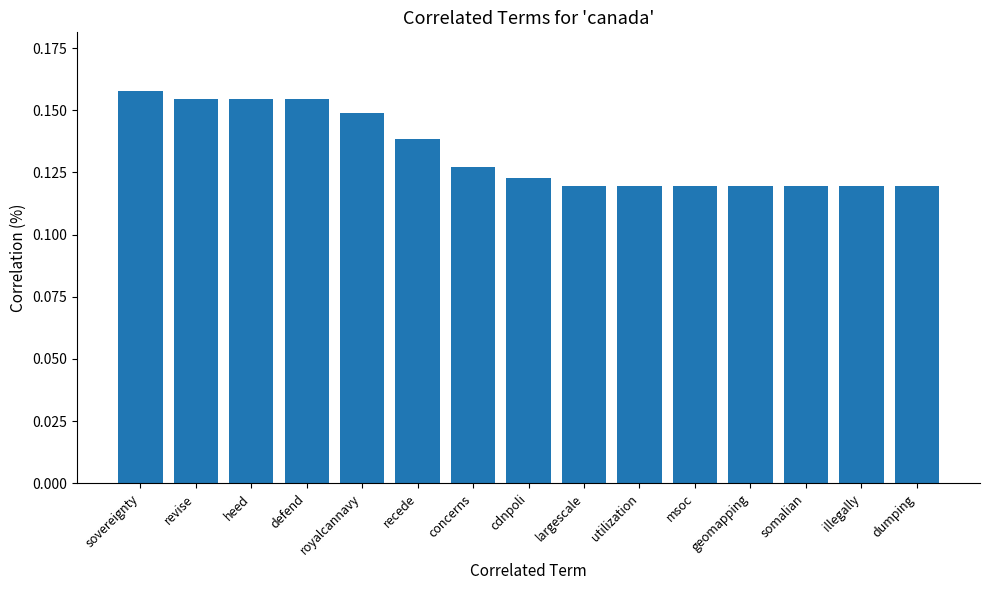

Which category has the highest value across all series?

sovereignty